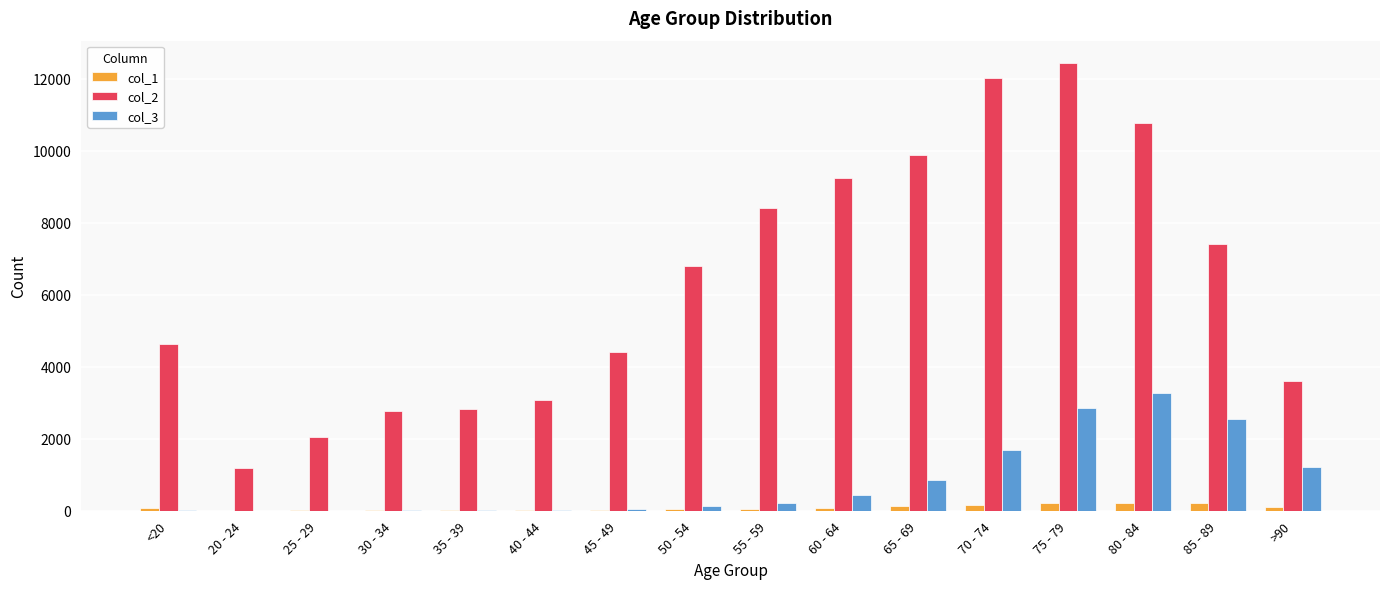

How many series are shown in this chart?

3